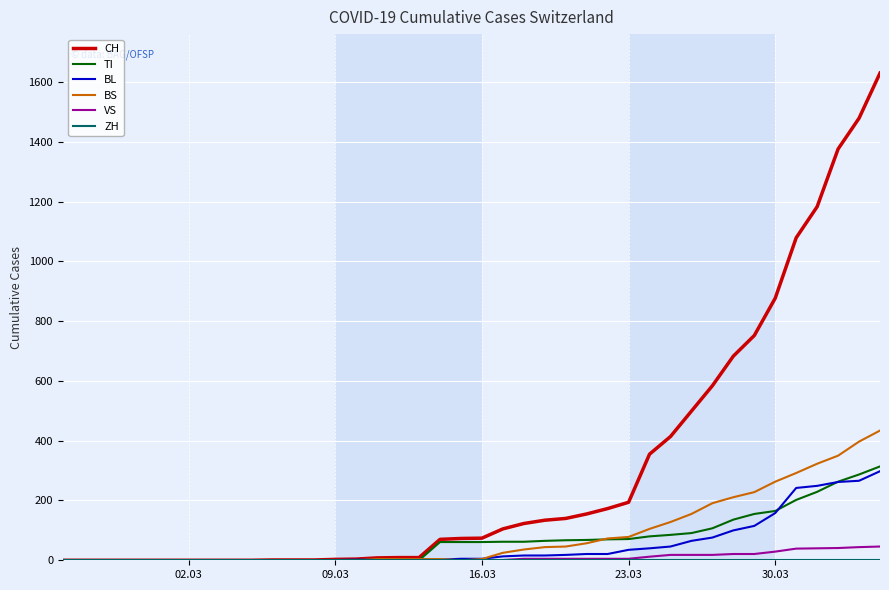

Which series has the largest total across all categories?

CH